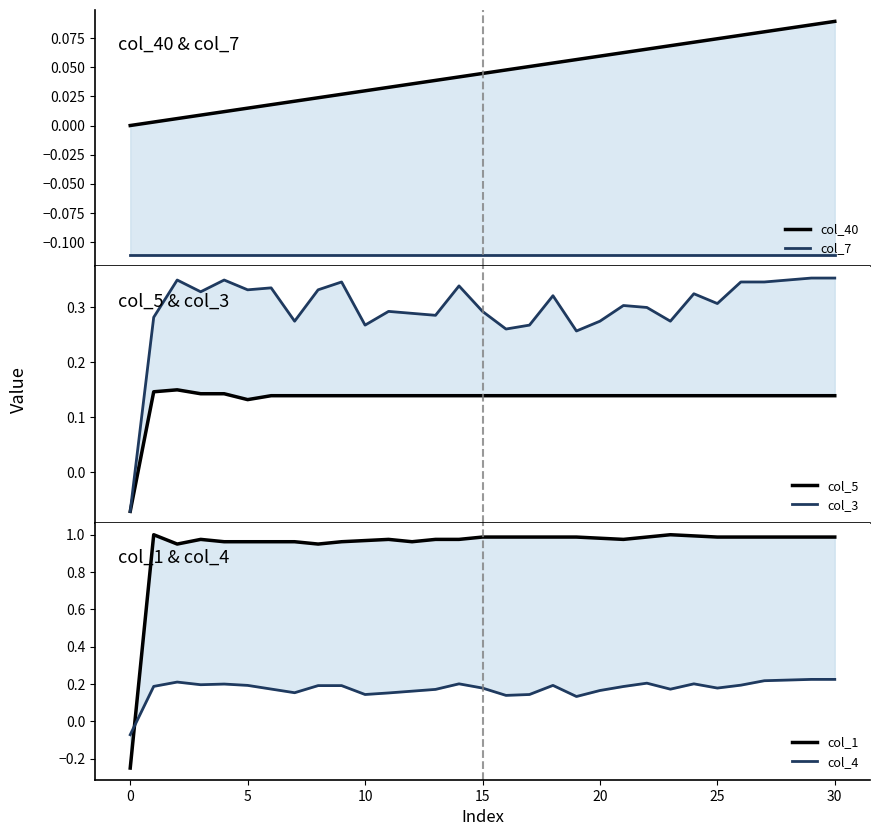

What is the value of the col_7 point at the 21st from the left?

-0.1